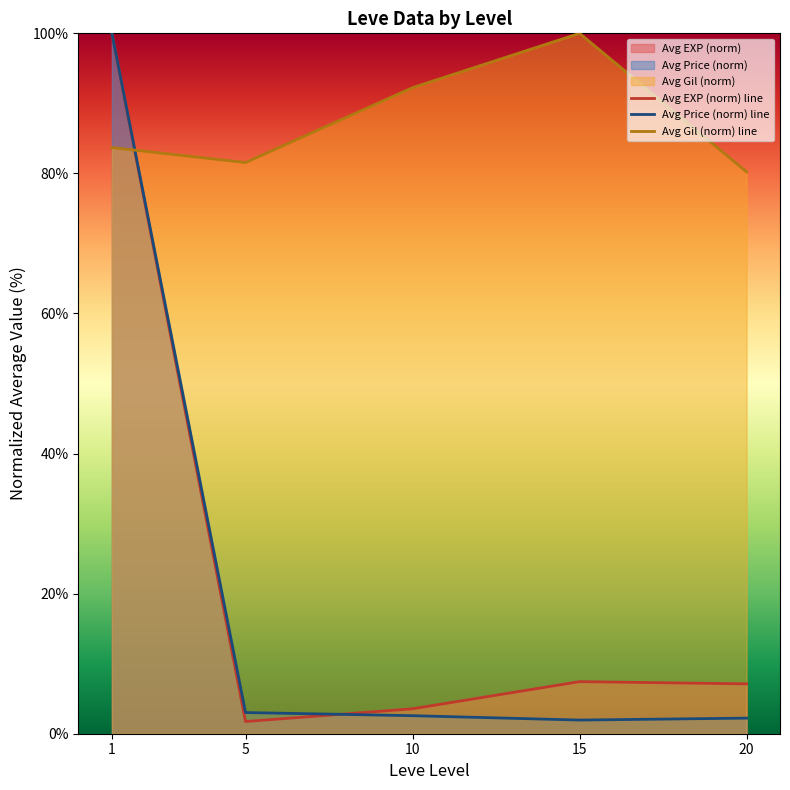

How many interior local valleys does the Avg EXP (norm) line series have?

1